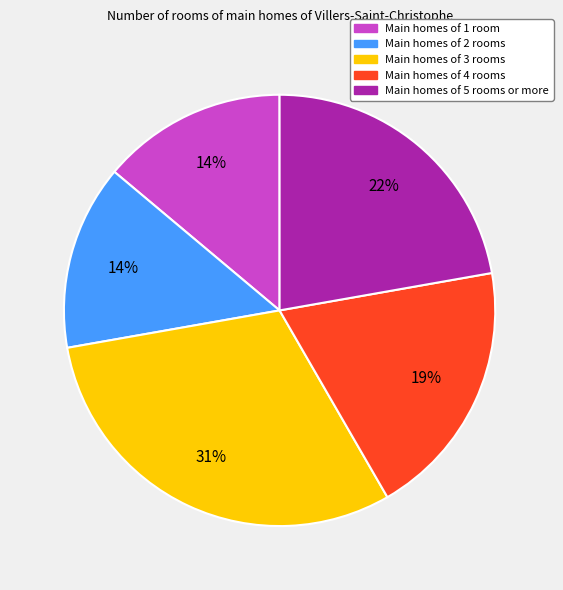

How many segments does this pie chart have?

5